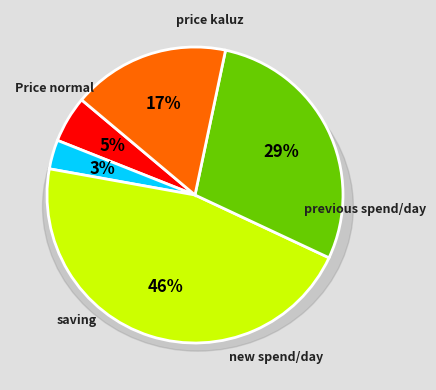

Count the number of slices in the pie.

5